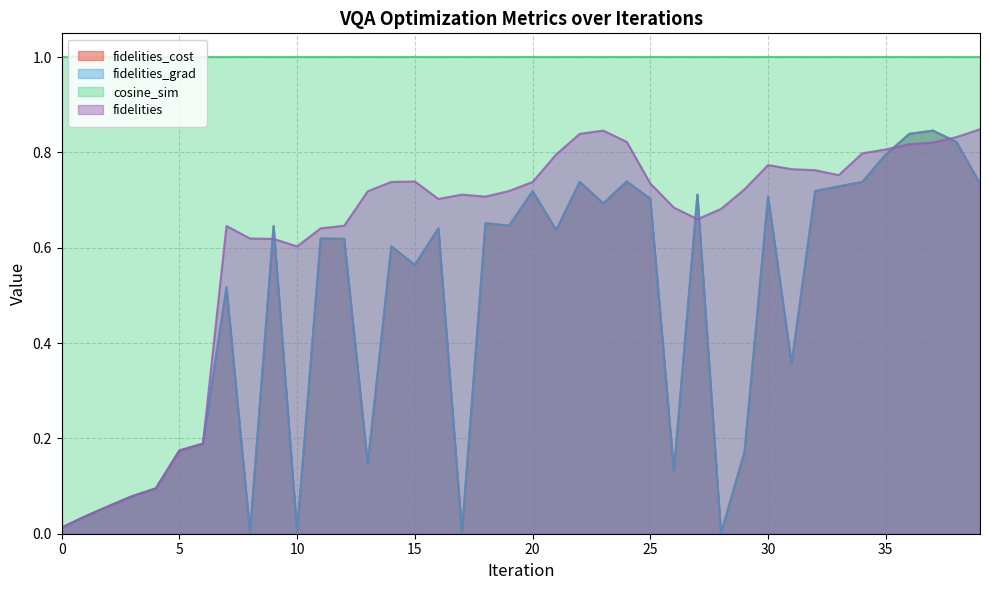

Which label corresponds to the largest value in the chart?

39